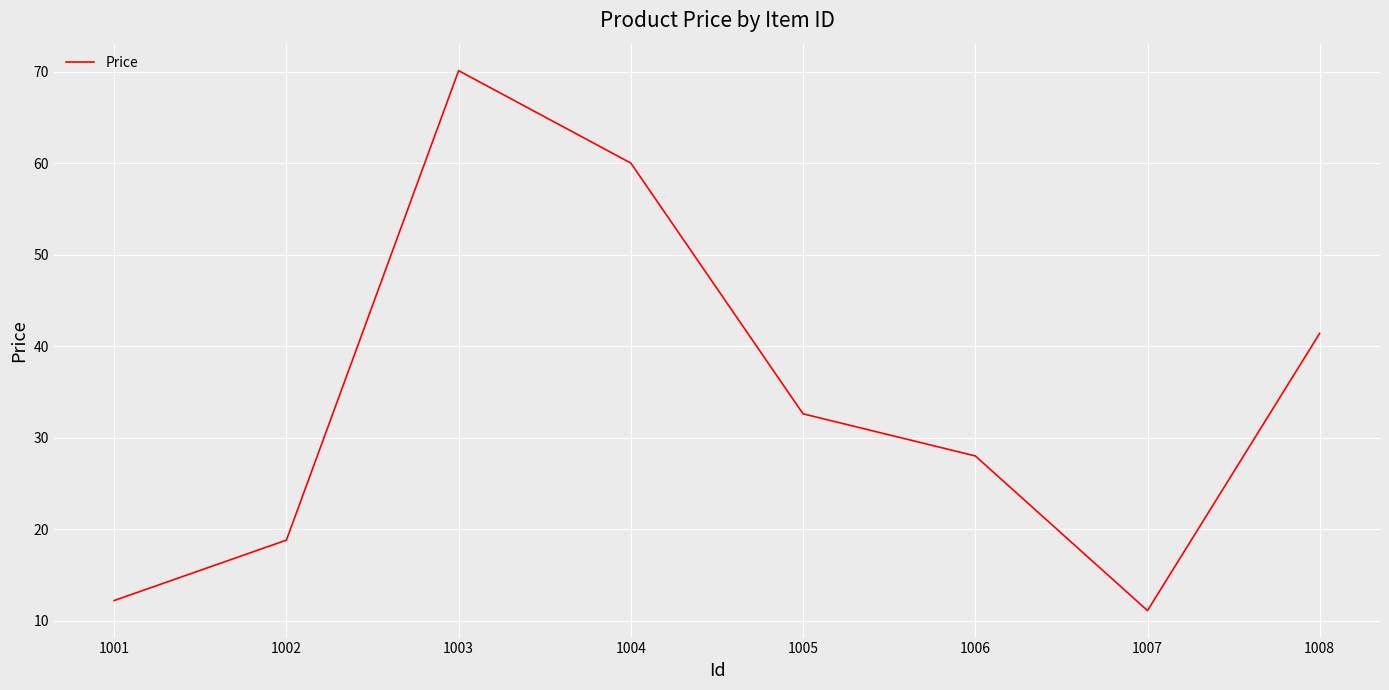

List the labels in order of value, smallest first.

1007, 1001, 1002, 1006, 1005, 1008, 1004, 1003